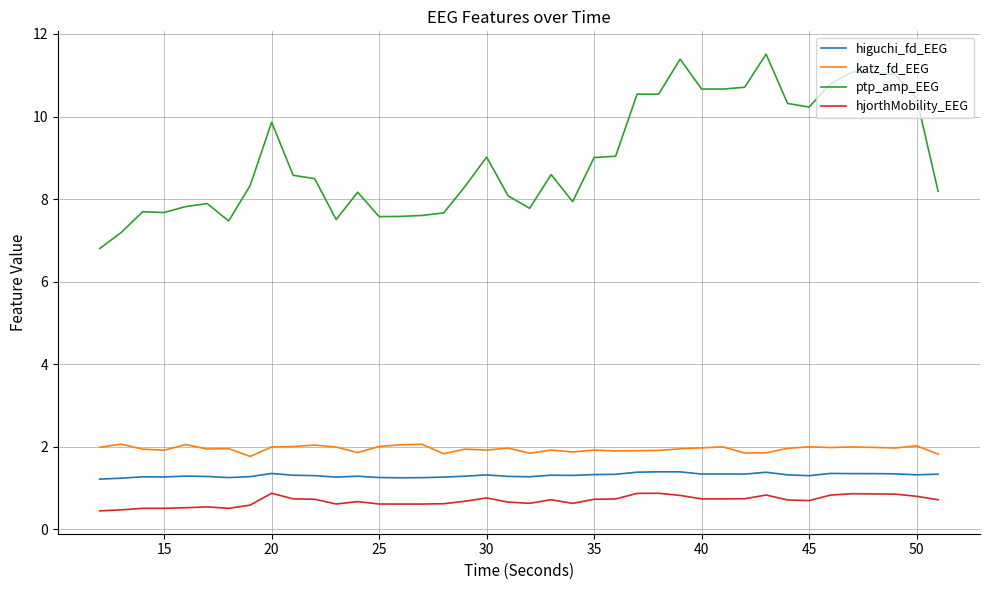

List the series in order of their peak value, lowest first.

hjorthMobility_EEG, higuchi_fd_EEG, katz_fd_EEG, ptp_amp_EEG